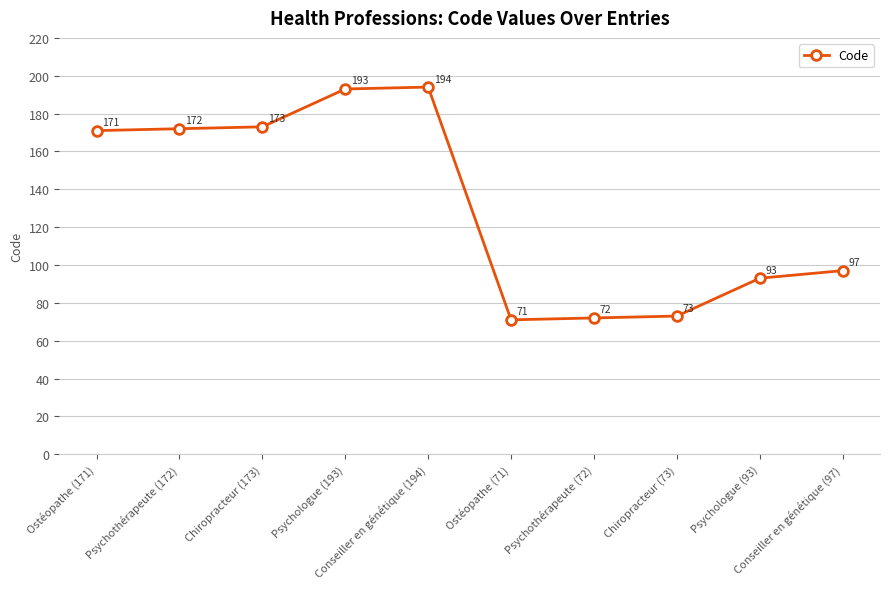

Which label corresponds to the largest value in the chart?

Conseiller en génétique (194)